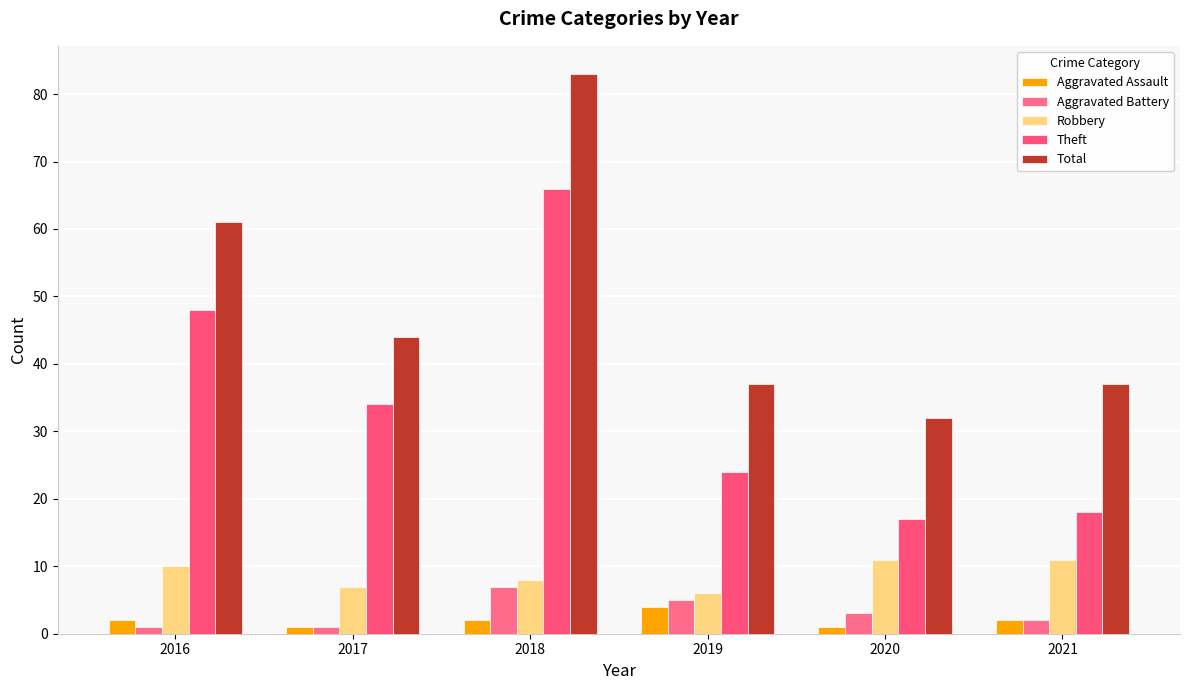

What are all the series names shown in the legend?

Aggravated Assault, Aggravated Battery, Robbery, Theft, Total